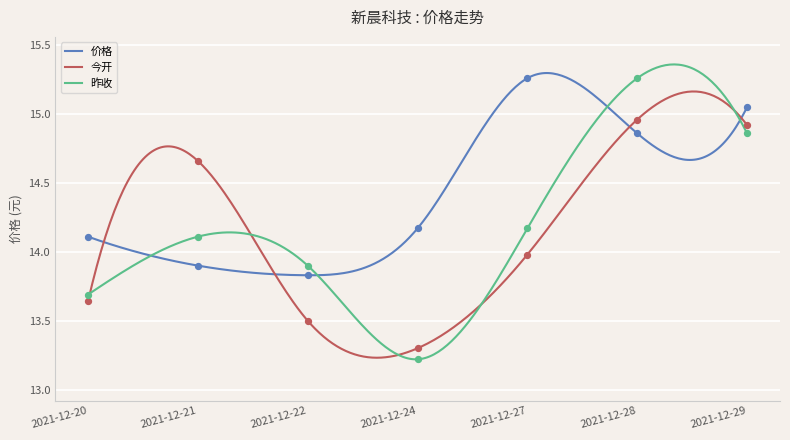

At how many categories does at least one series exceed 14?

6